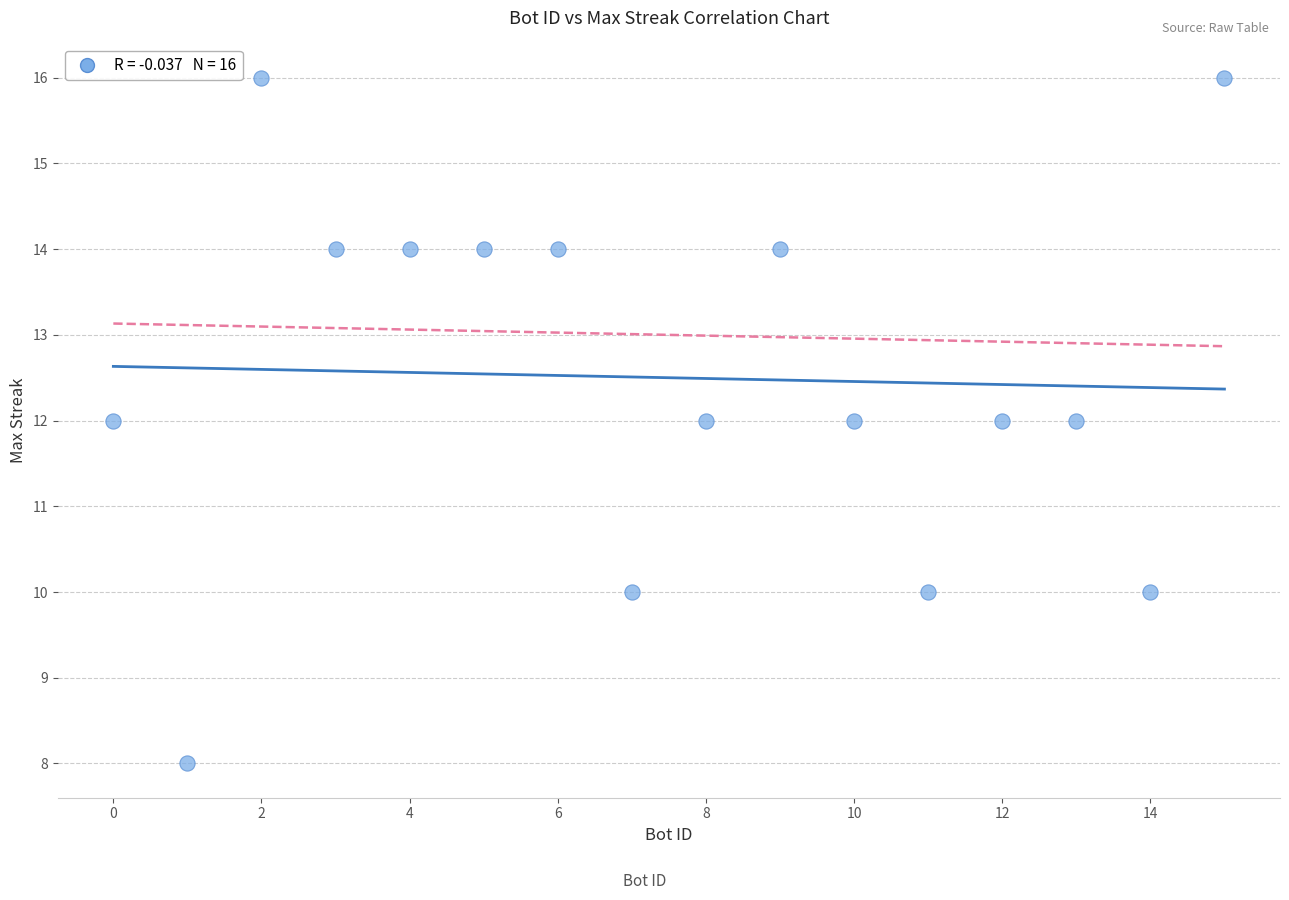

What is the range of X values (max minus min)?

15